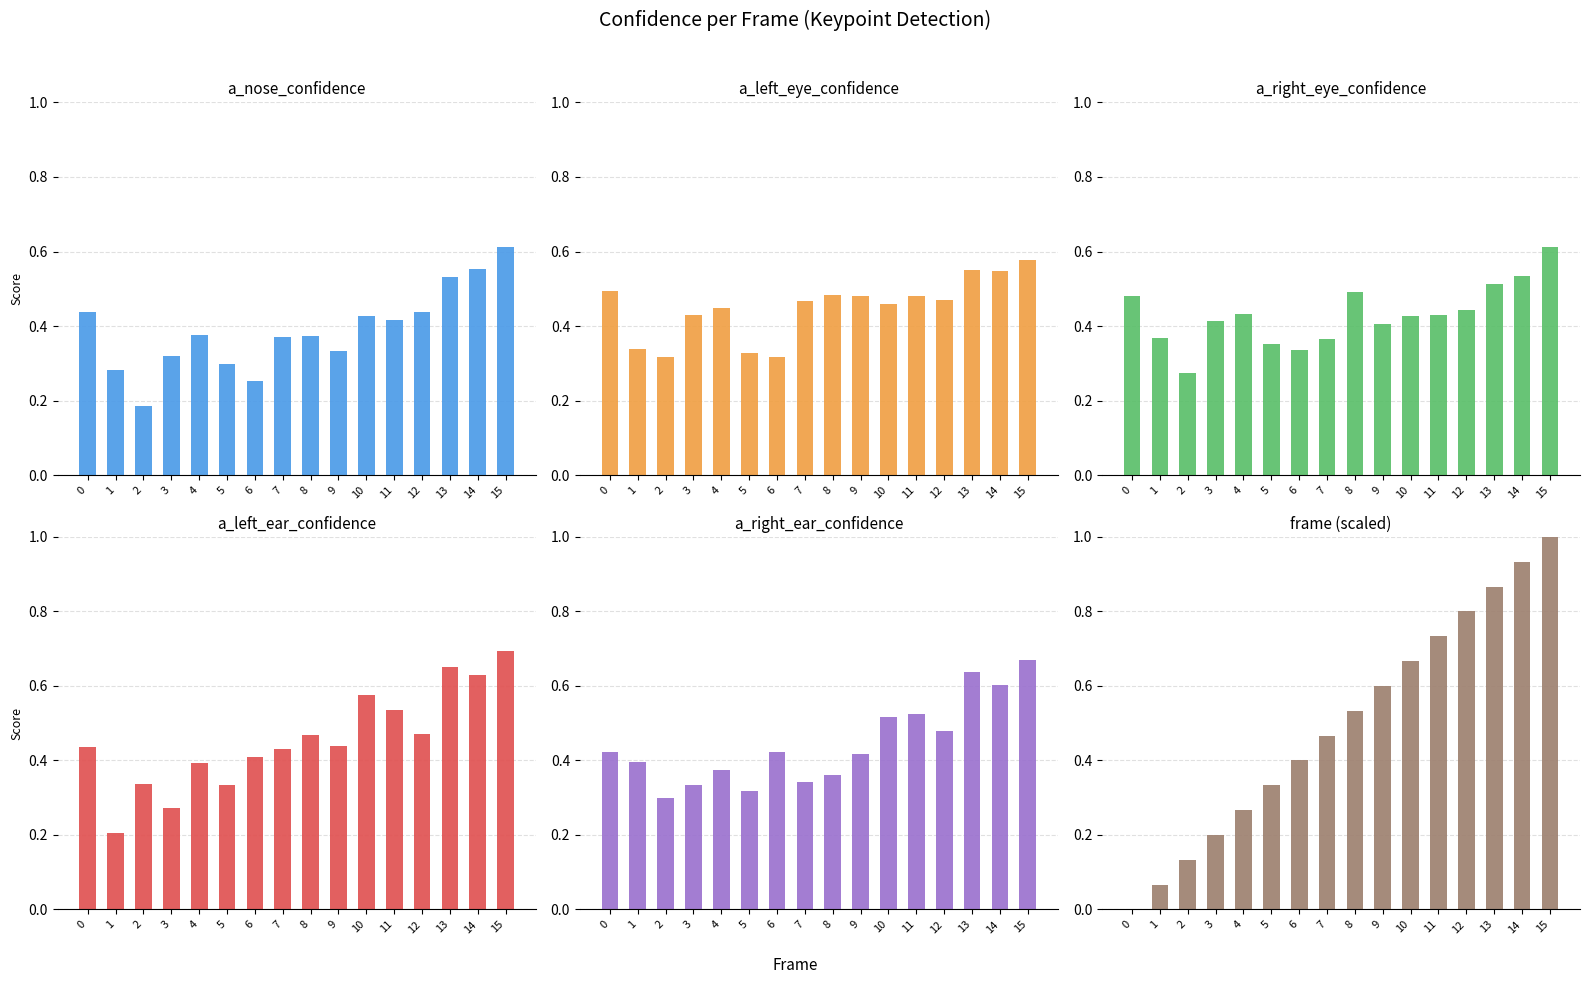

How many values in the frame (scaled) series exceed 0?

15